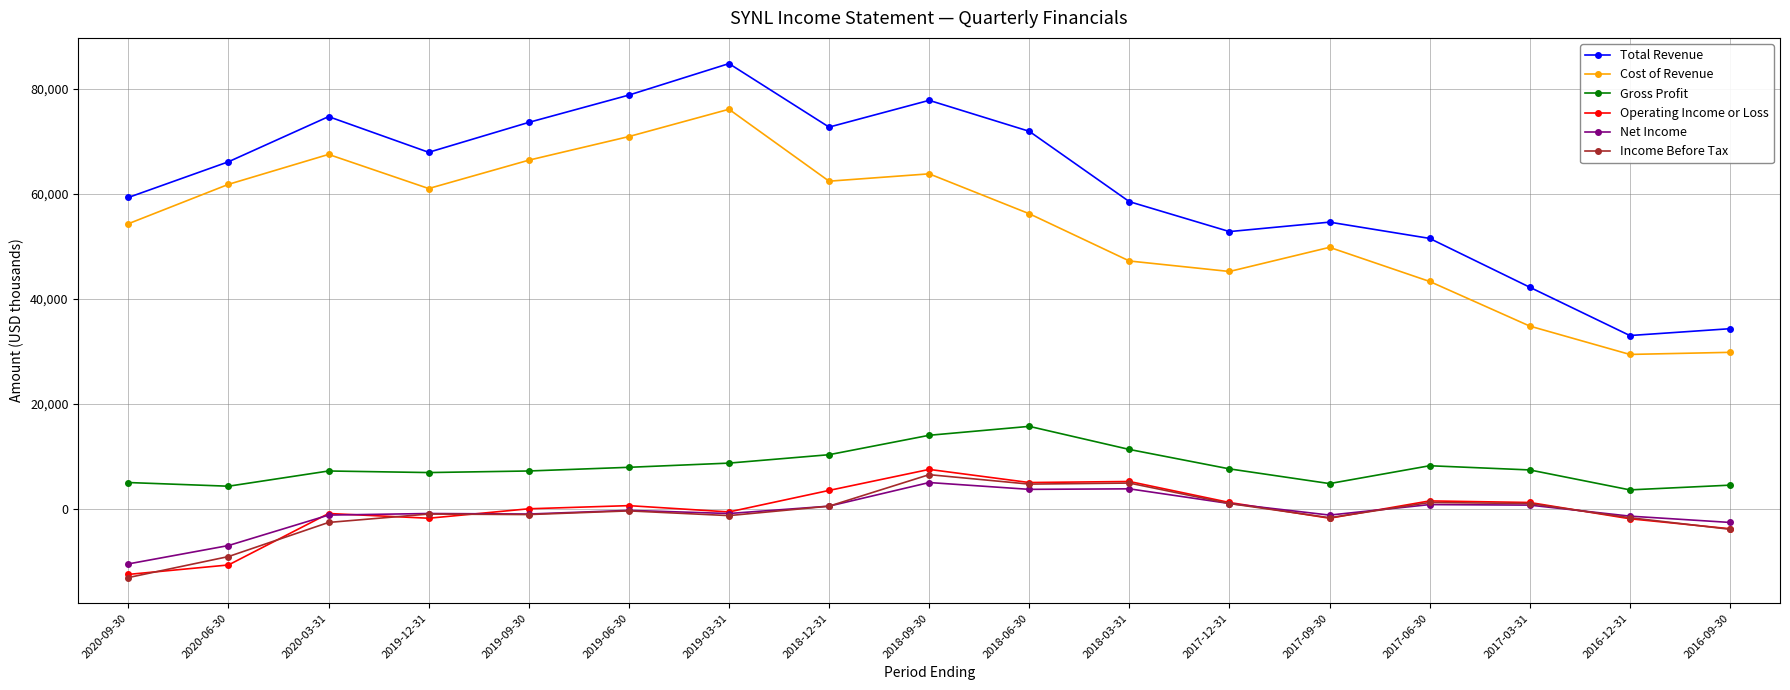

Which series has the largest total across all categories?

Total Revenue